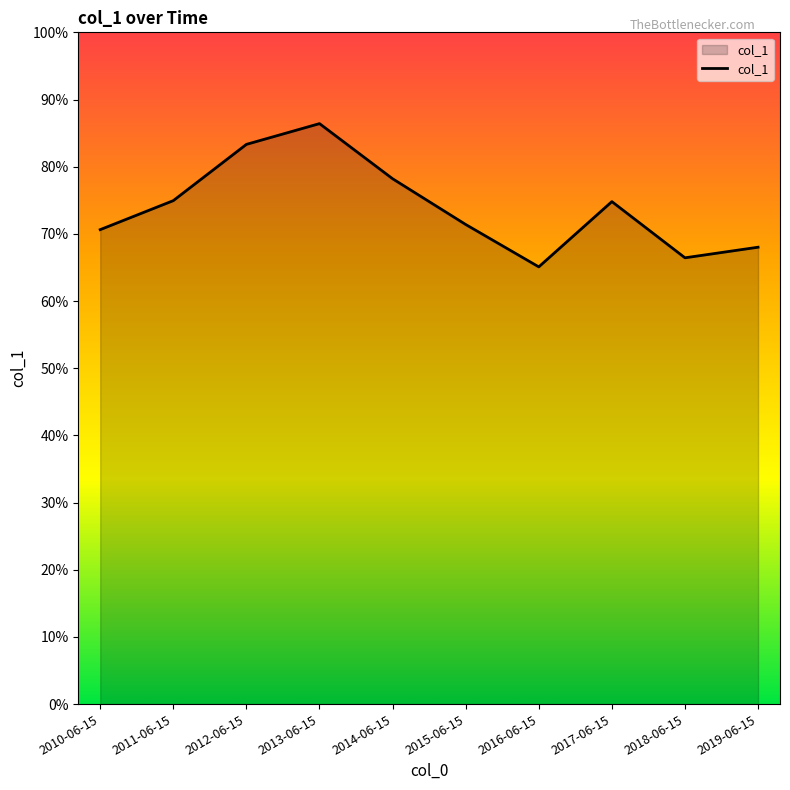

Reading right to left, what are all the values shown in this chart?

0.7	0.7	0.7	0.7	0.7	0.8	0.9	0.8	0.7	0.7